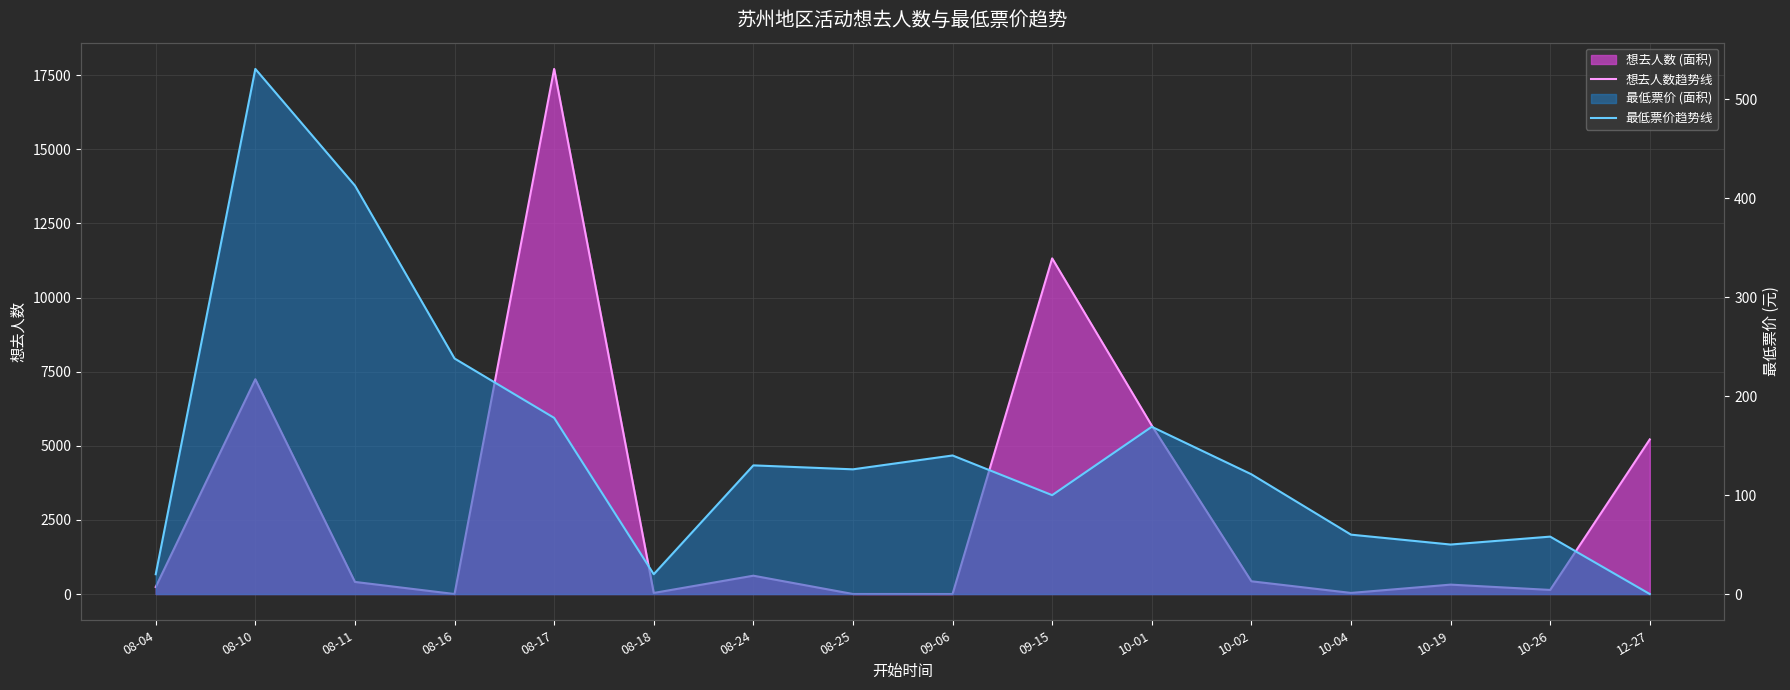

Which series changed the most between 08-11 and 10-26?

最低票价趋势线